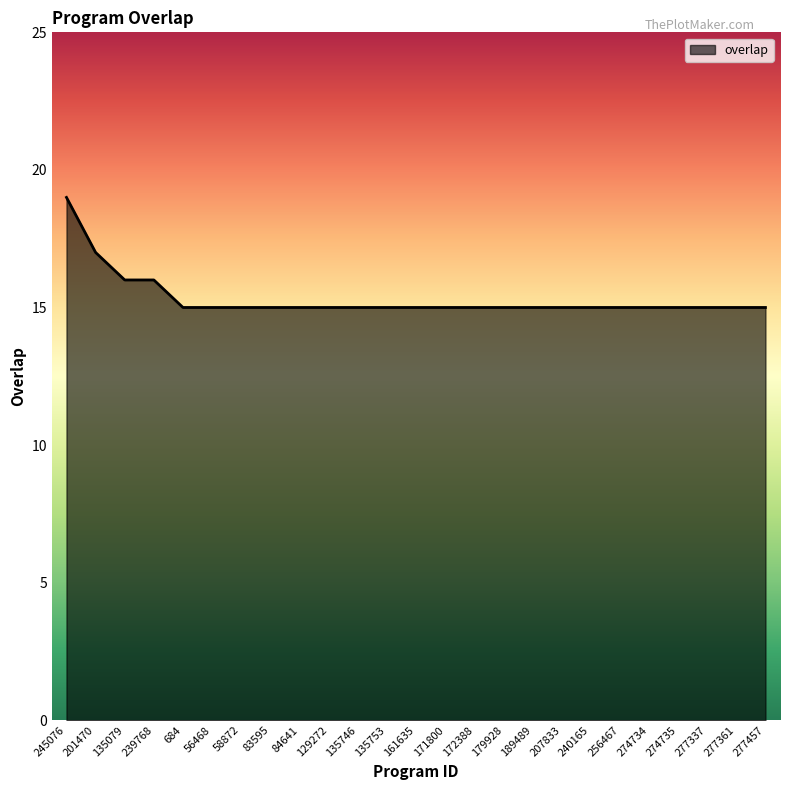

Does the chart have visible grid lines?

No